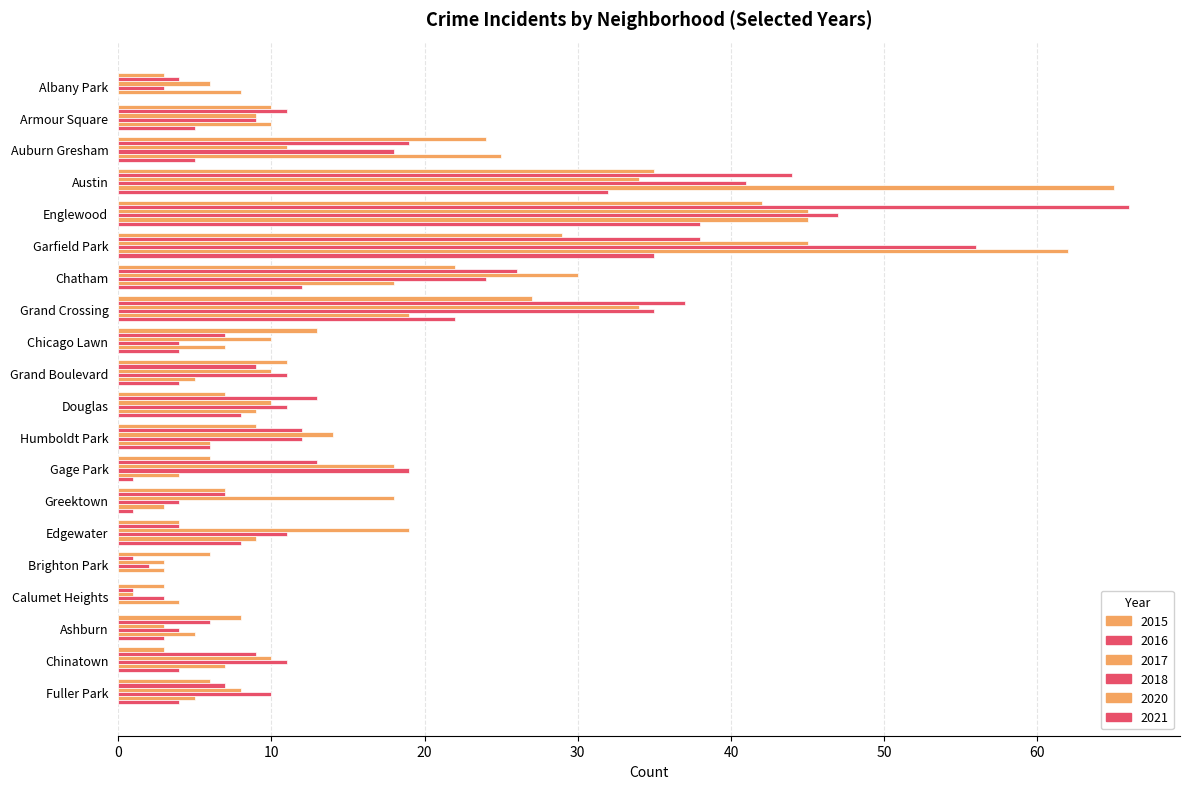

What position from the right is Grand Boulevard?

11